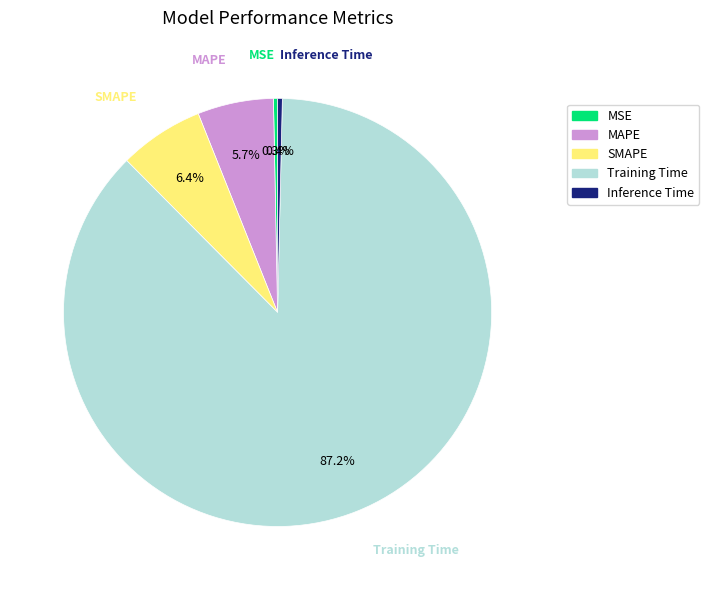

To the nearest percent, what percentage of the pie is Training Time?

87%